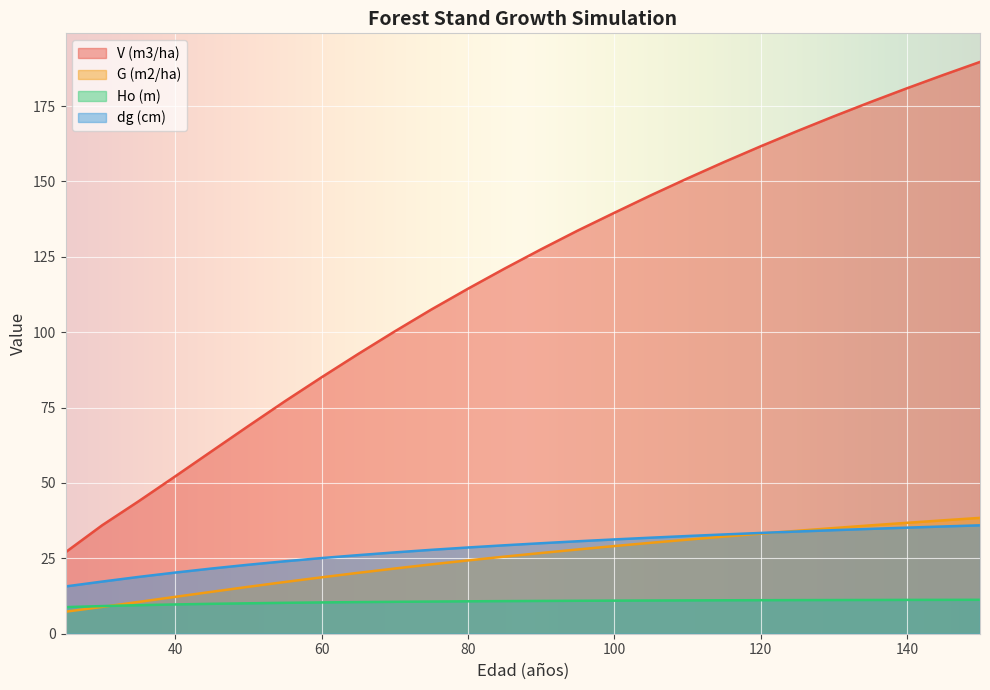

At which category is the sum across all series the highest?

150